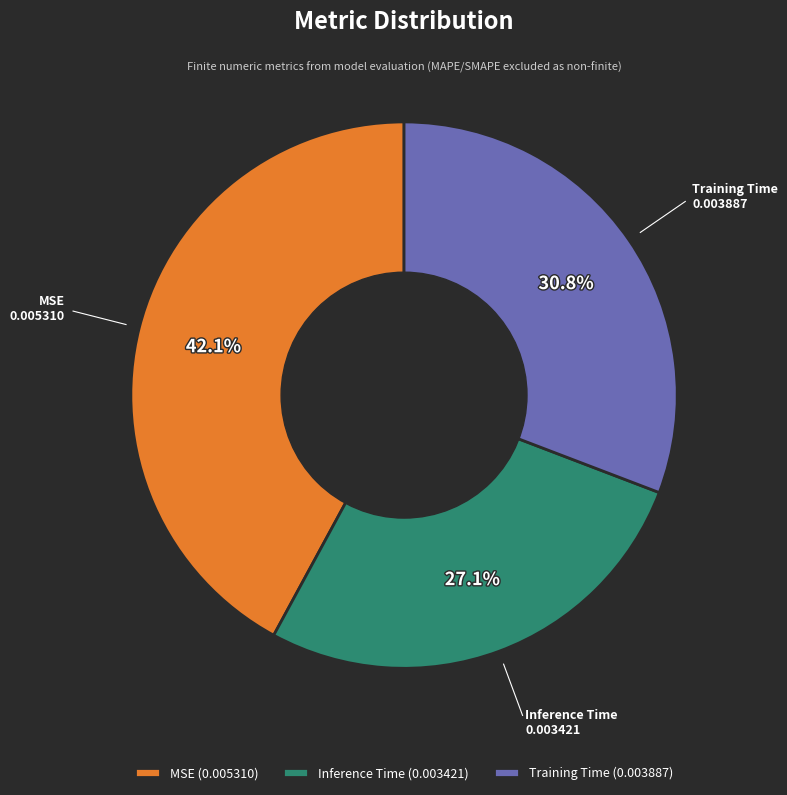

Does any single category account for the majority?

No